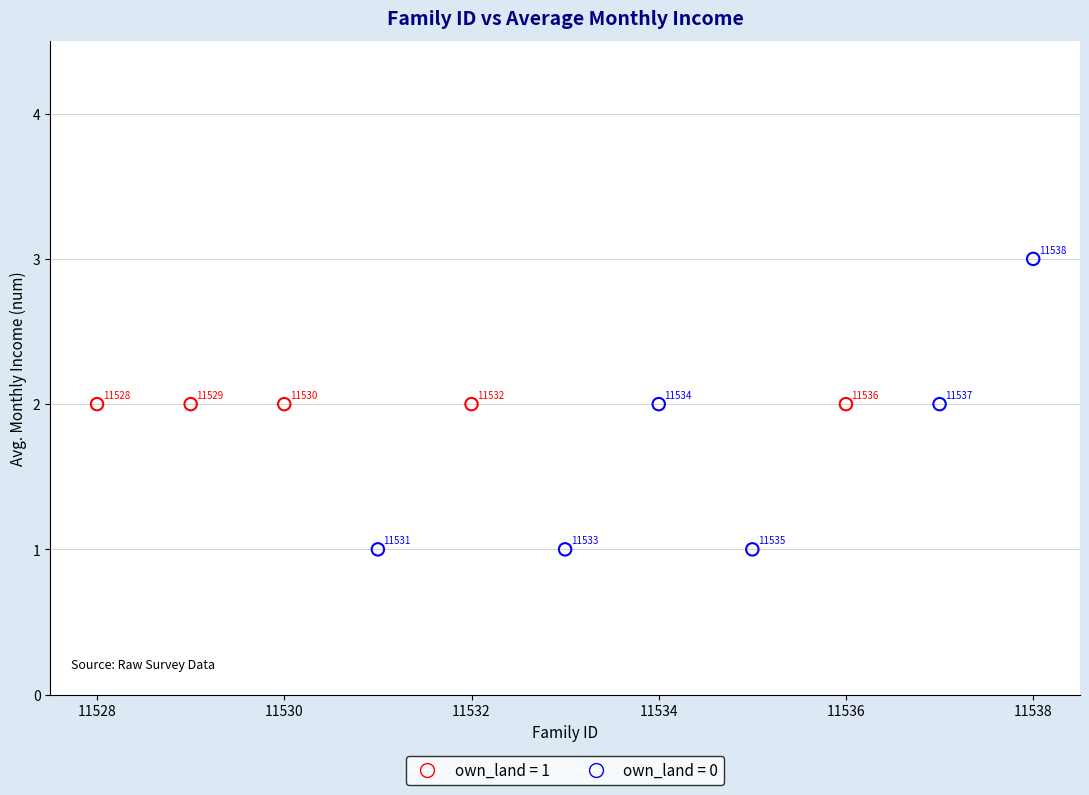

Which series contains the highest Y value?

own_land = 0